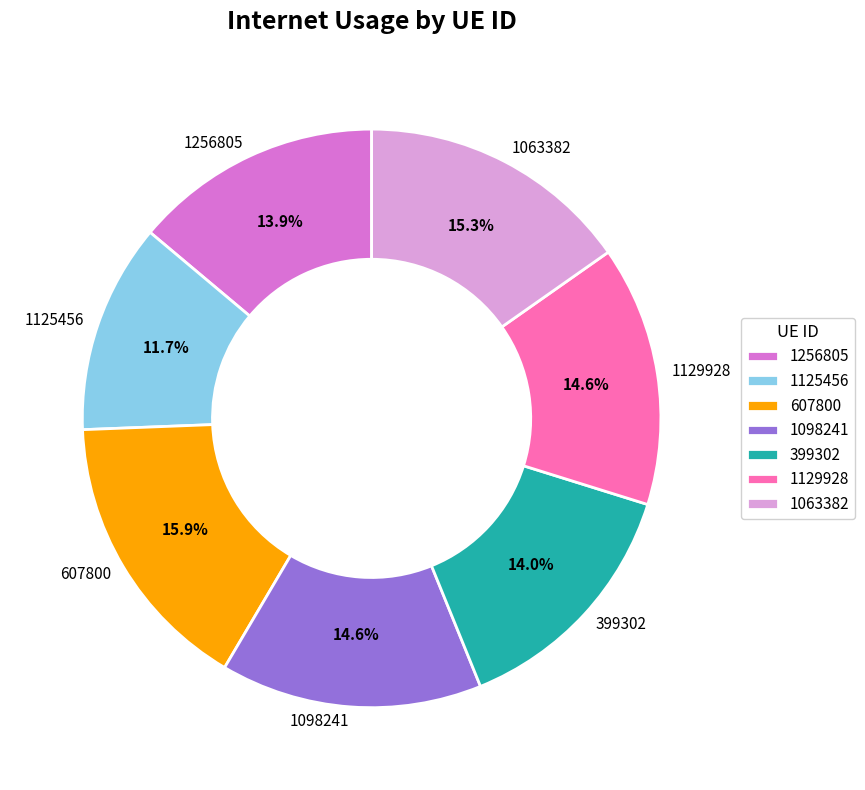

Is there any slice that represents more than half of the pie?

No